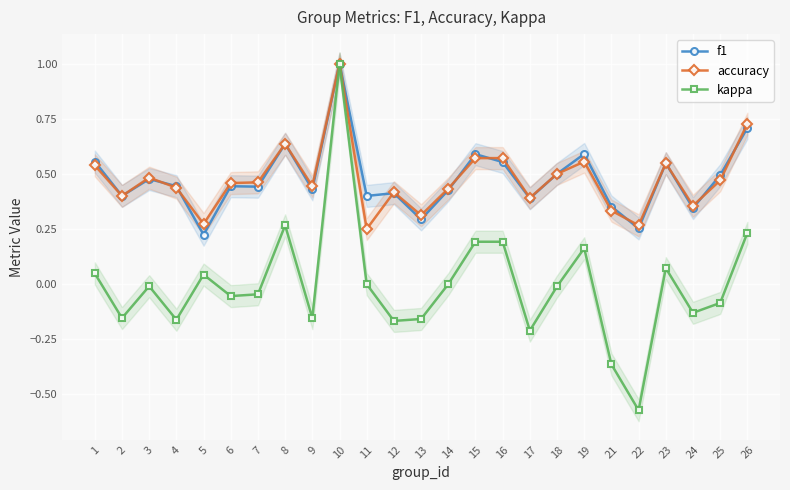

Reading left to right, transcribe all the data shown in this chart.

f1: 1=0.6	2=0.4	3=0.5	4=0.4	5=0.2	6=0.4	7=0.4	8=0.6	9=0.4	10=1.0	11=0.4	12=0.4	13=0.3	14=0.4	15=0.6	16=0.6	17=0.4	18=0.5	19=0.6	21=0.4	22=0.3	23=0.5	24=0.3	25=0.5	26=0.7
accuracy: 1=0.5	2=0.4	3=0.5	4=0.4	5=0.3	6=0.5	7=0.5	8=0.6	9=0.4	10=1.0	11=0.2	12=0.4	13=0.3	14=0.4	15=0.6	16=0.6	17=0.4	18=0.5	19=0.6	21=0.3	22=0.3	23=0.5	24=0.4	25=0.5	26=0.7
kappa: 1=0.0	2=-0.2	3=-0.0	4=-0.2	5=0.0	6=-0.1	7=-0.0	8=0.3	9=-0.2	10=1.0	11=0.0	12=-0.2	13=-0.2	14=0.0	15=0.2	16=0.2	17=-0.2	18=-0.0	19=0.2	21=-0.4	22=-0.6	23=0.1	24=-0.1	25=-0.1	26=0.2